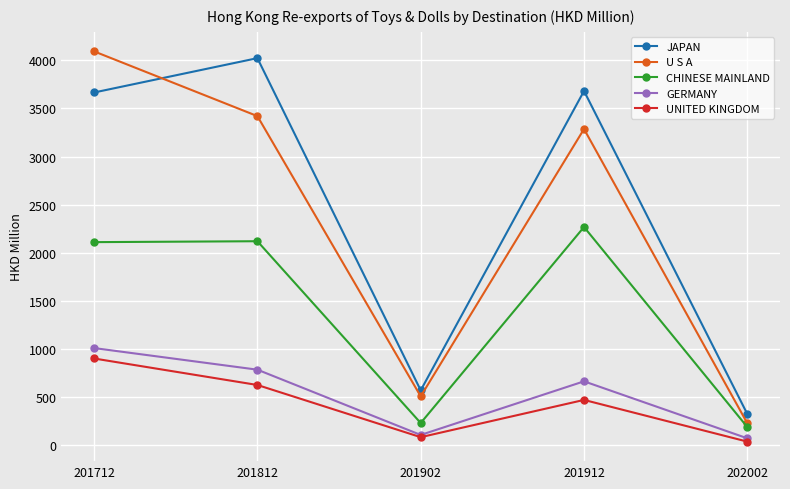

At which category is the sum across all series the highest?

201712